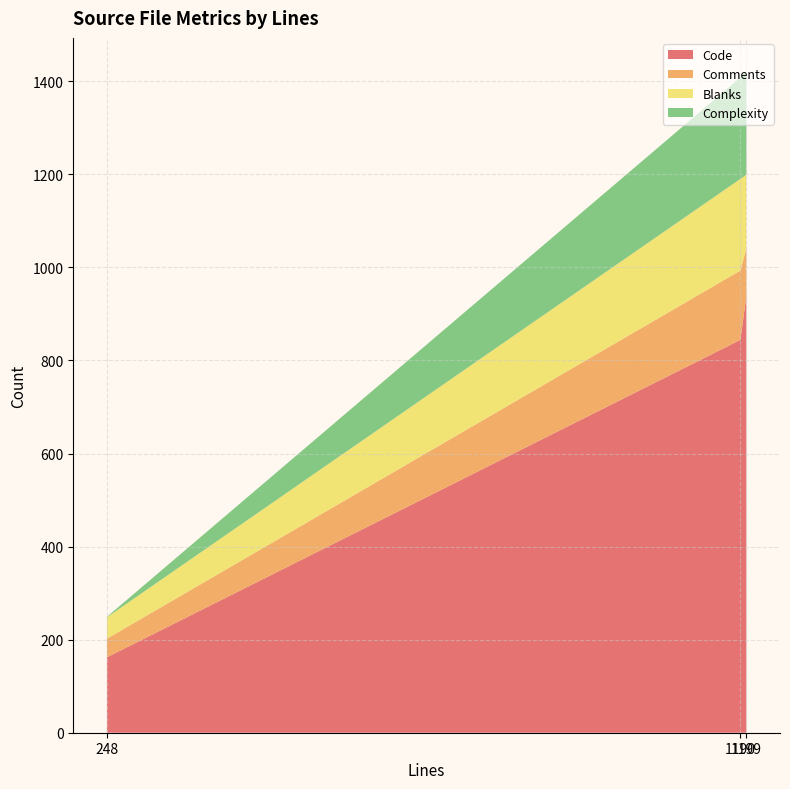

Reading left to right, extract all data points from this chart.

Code: 1199=938	248=162	1190=844
Comments: 1199=103	248=40	1190=149
Blanks: 1199=158	248=46	1190=197
Complexity: 1199=223	248=1	1190=218